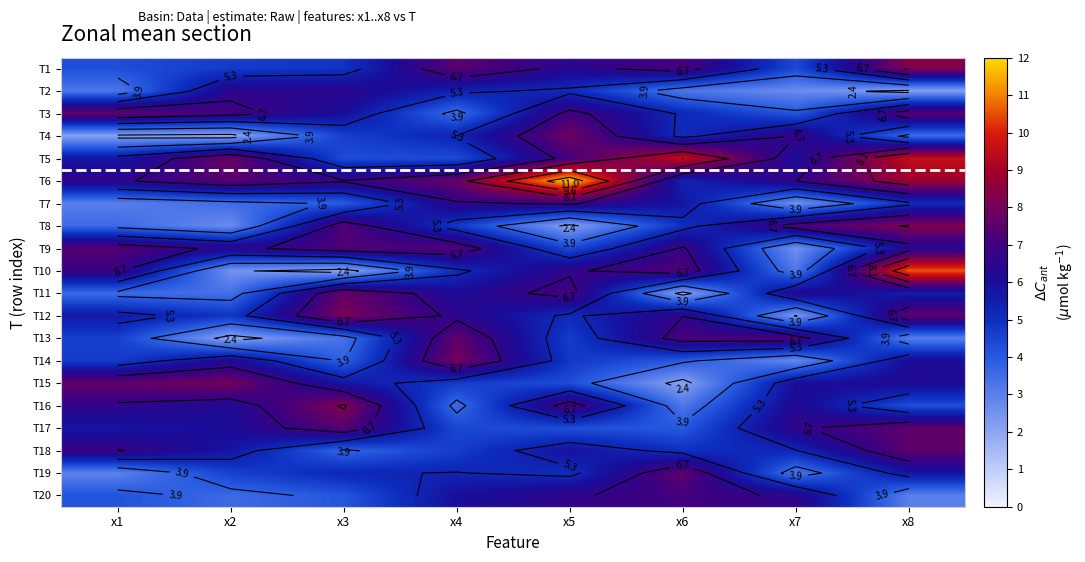

What is the sum of all T5 values?

54.4